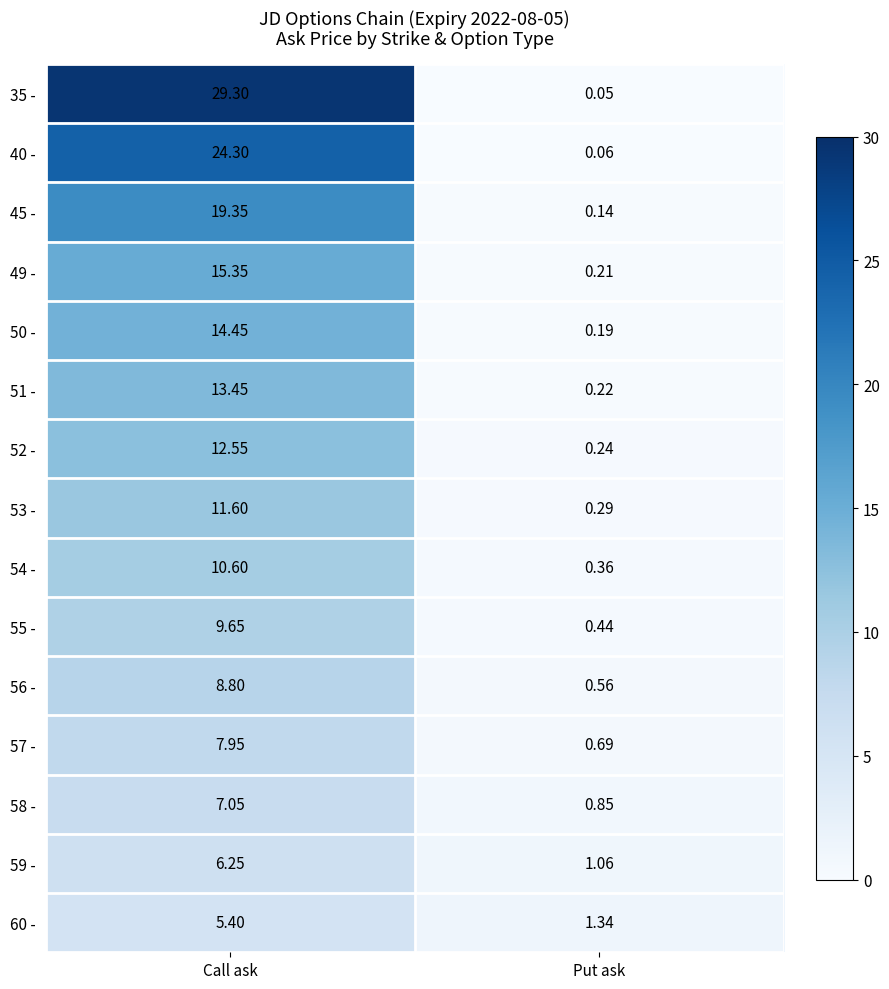

Which label corresponds to the largest value in the chart?

Call ask